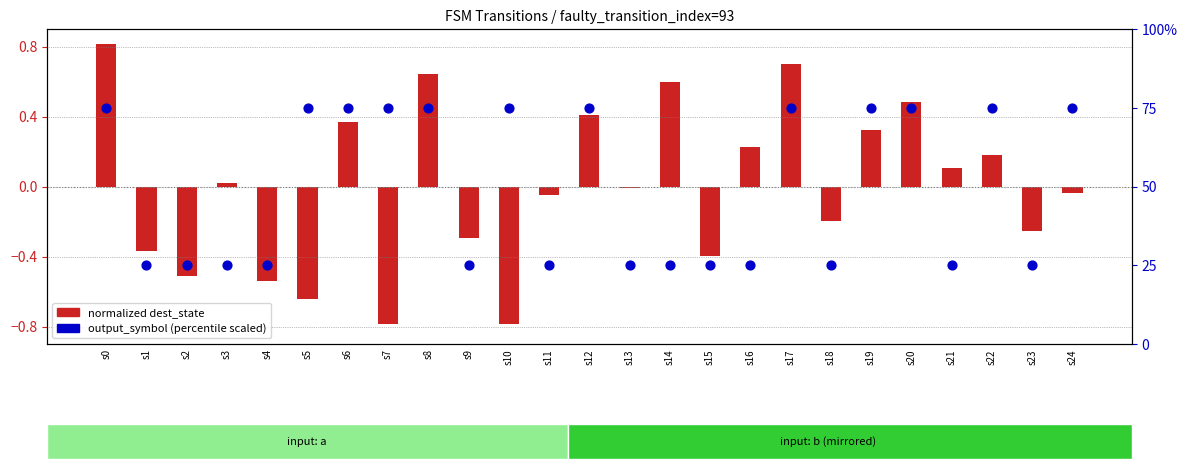

At how many categories does at least one series exceed 47?

12